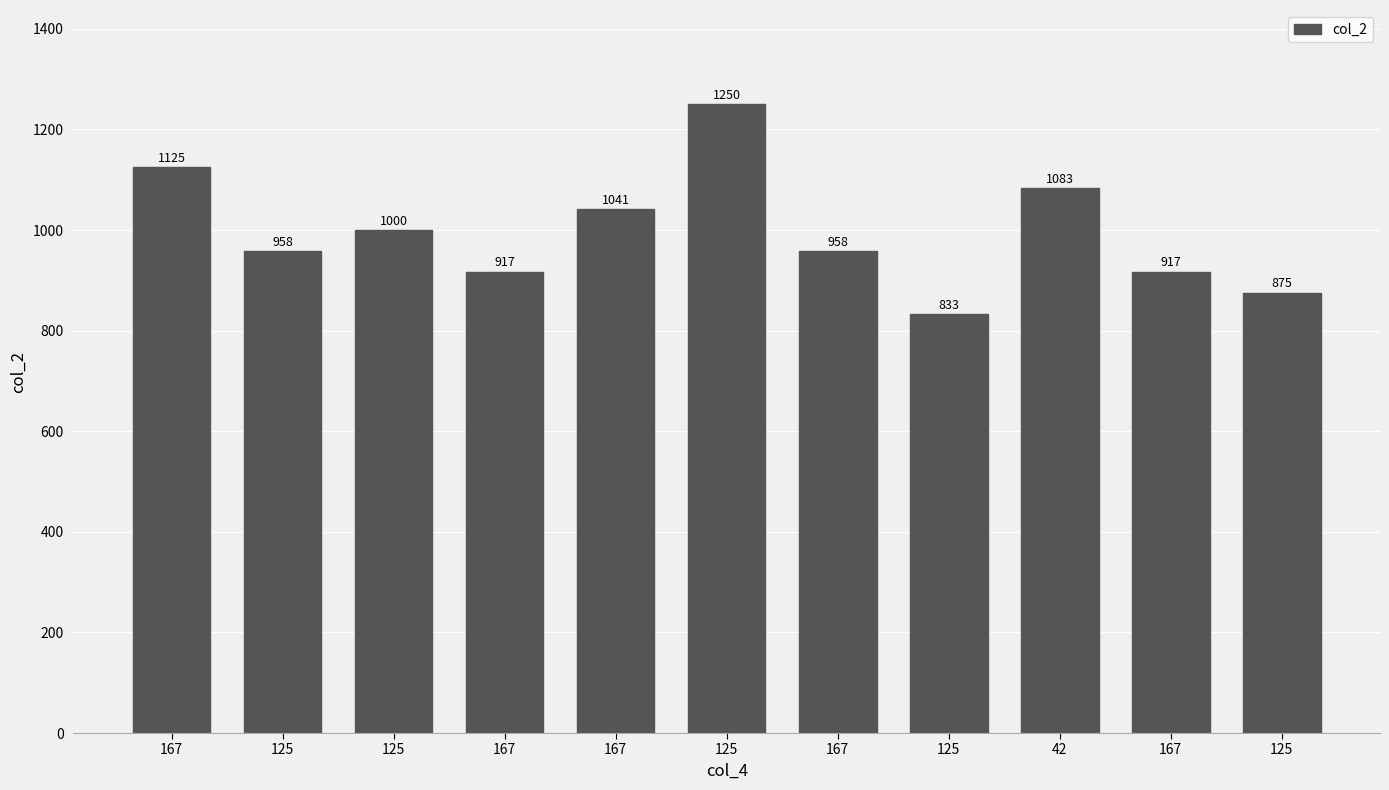

Count the number of categories in the chart.

11